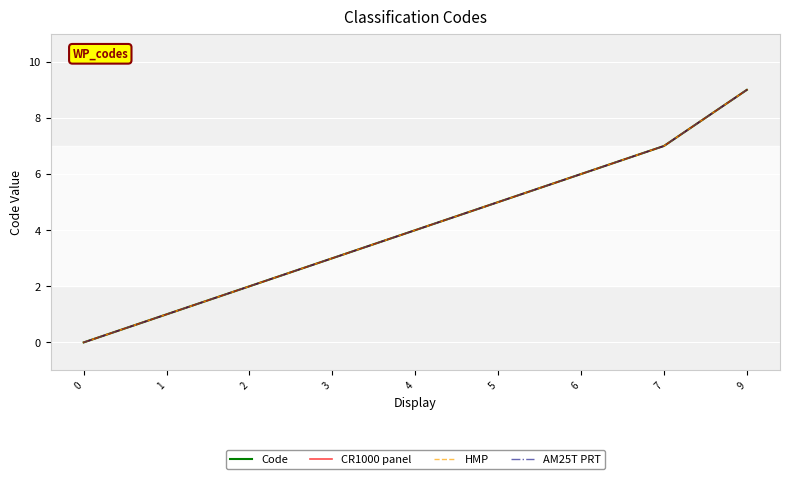

At which category is the sum across all series the highest?

9